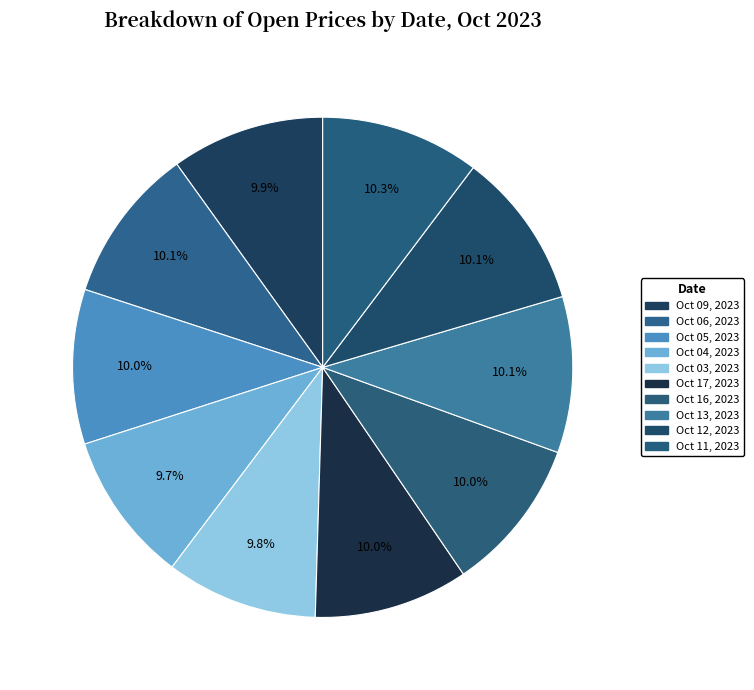

Count the number of slices in the pie.

10